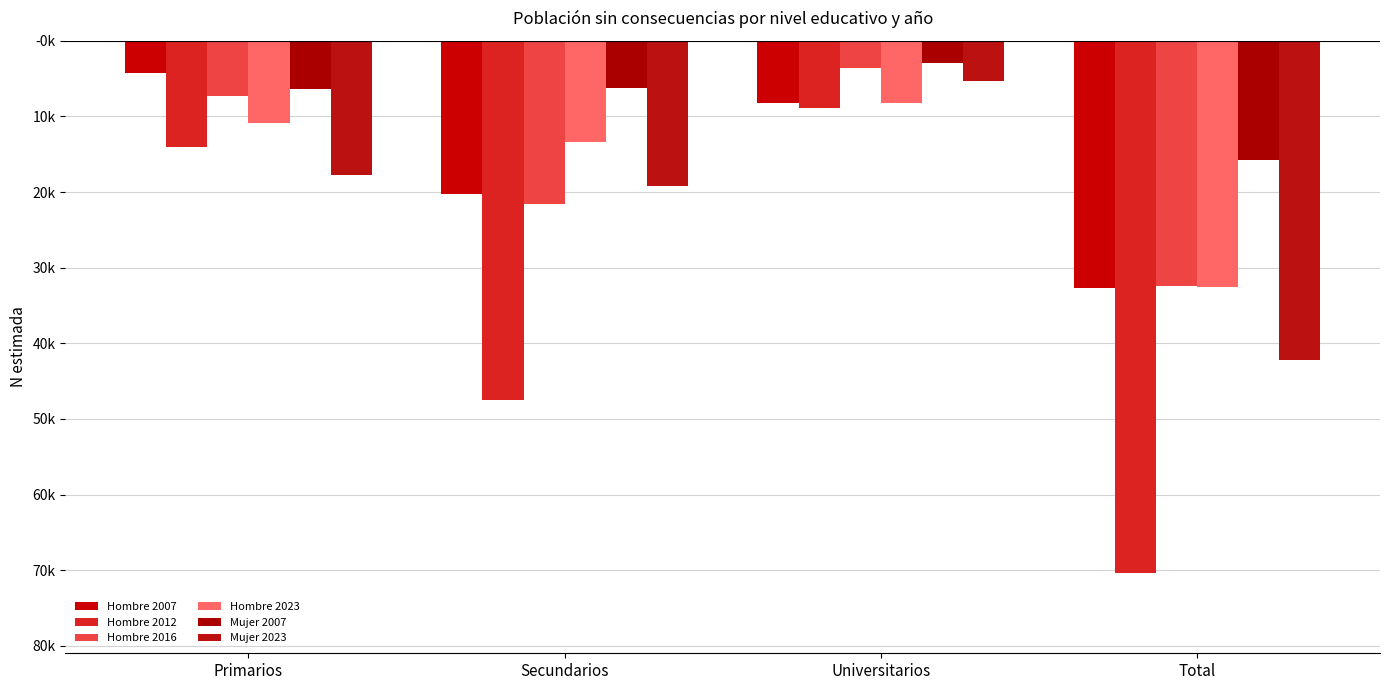

Are the bars grouped side by side (vs. stacked)?

Yes